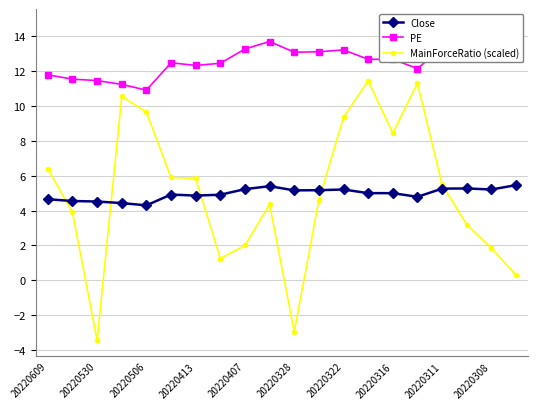

True or false: MainForceRatio (scaled) has more than 0 points higher than both neighbors.

True